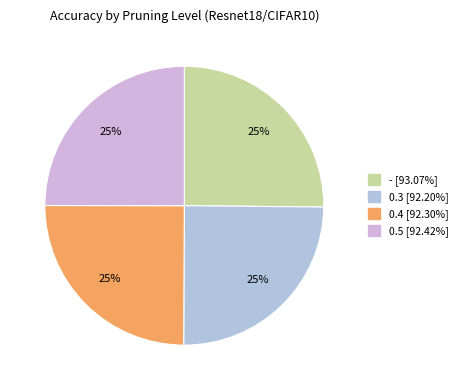

The 0.5 slice represents 25% of the pie. True or false?

True